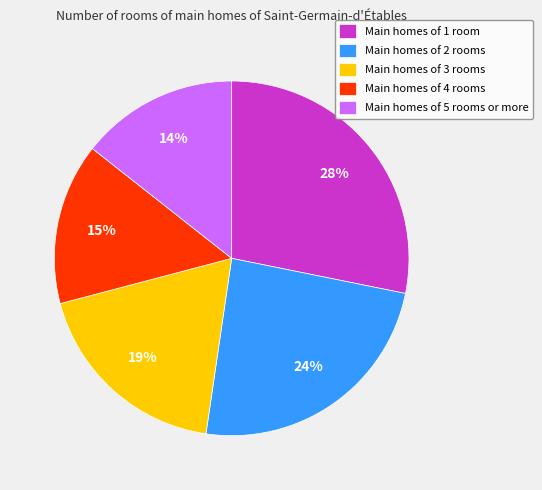

The Main homes of 3 rooms slice represents 19% of the pie. True or false?

True